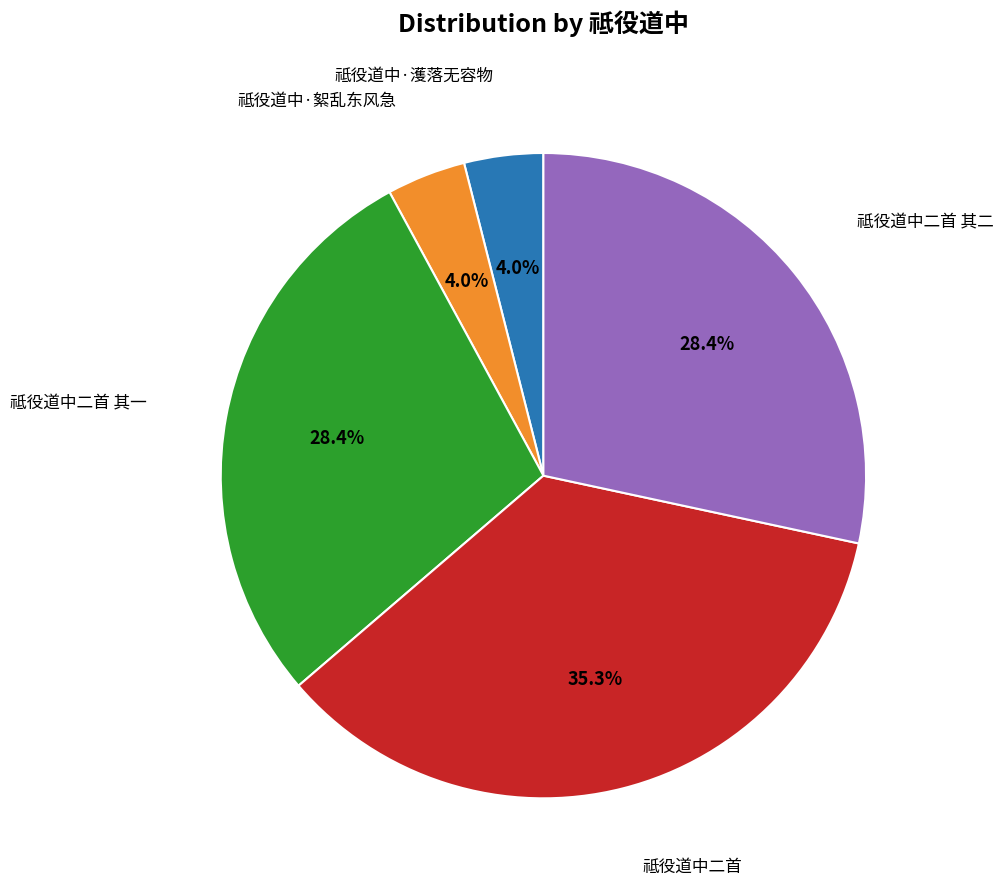

Is there any slice that represents more than half of the pie?

No